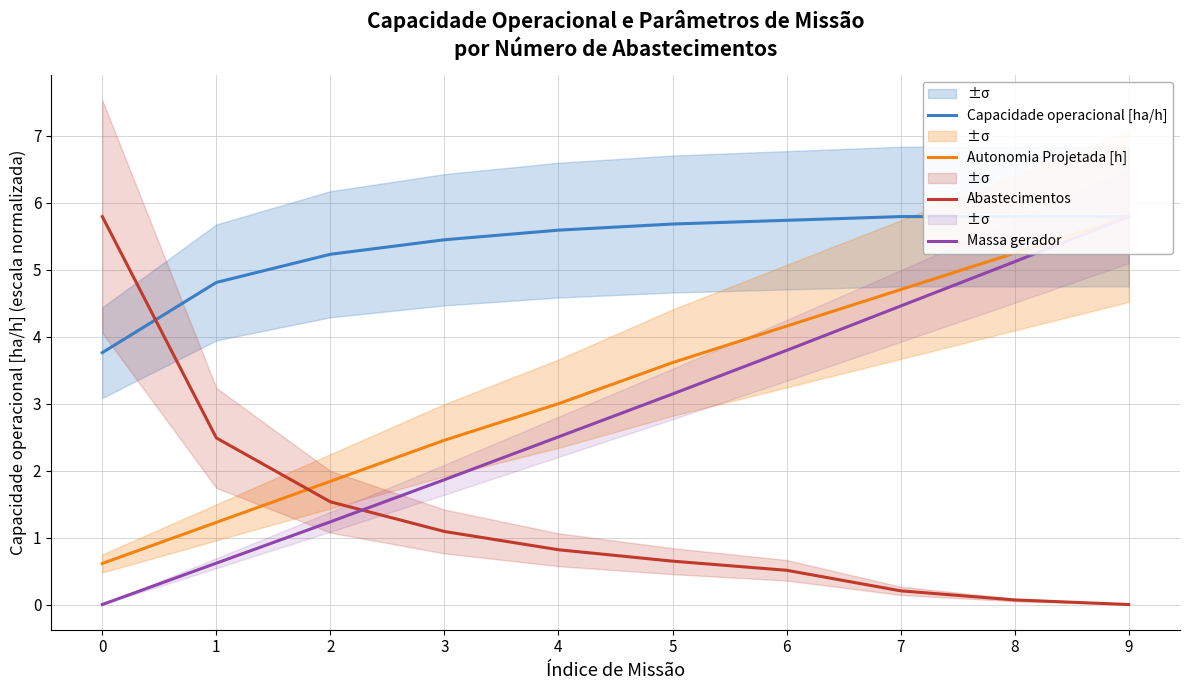

Rank the series at 1 from highest to lowest value.

Capacidade operacional [ha/h], Abastecimentos, Autonomia Projetada [h], Massa gerador